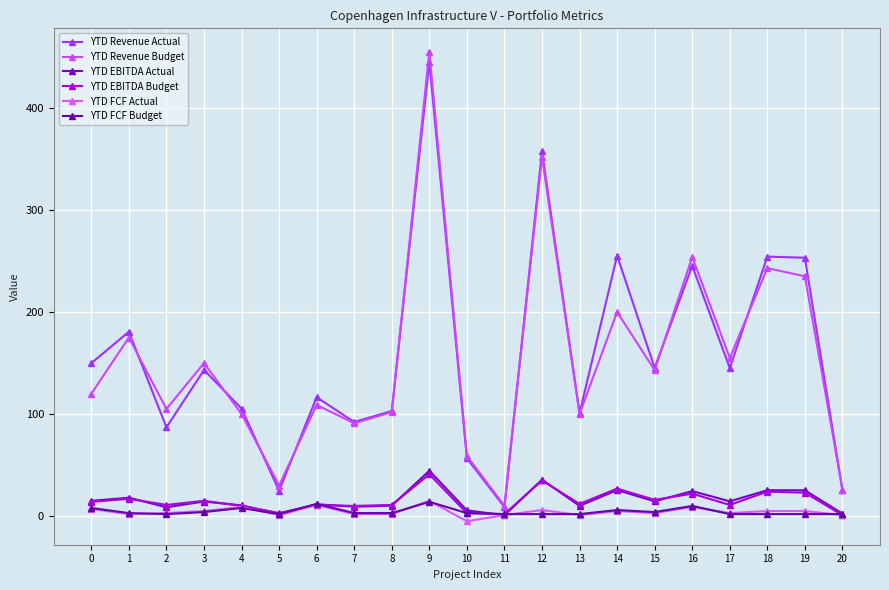

What is the difference between the maximum and second lowest values in the YTD EBITDA Budget series?

39.0